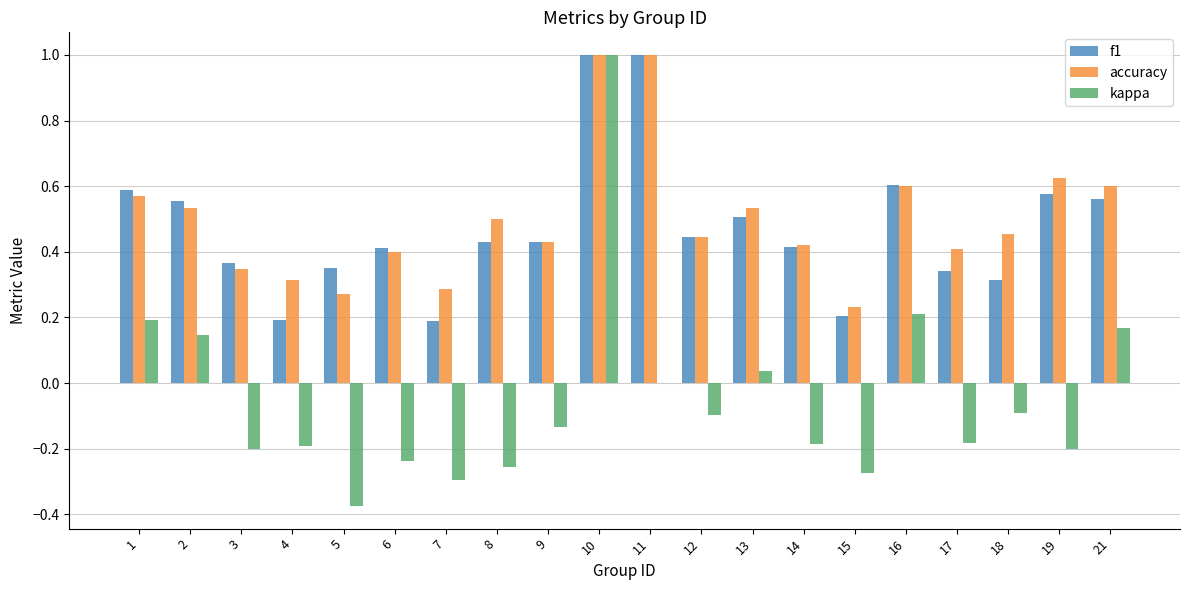

Is the value of accuracy at 16 greater than the value of f1 at 3?

Yes